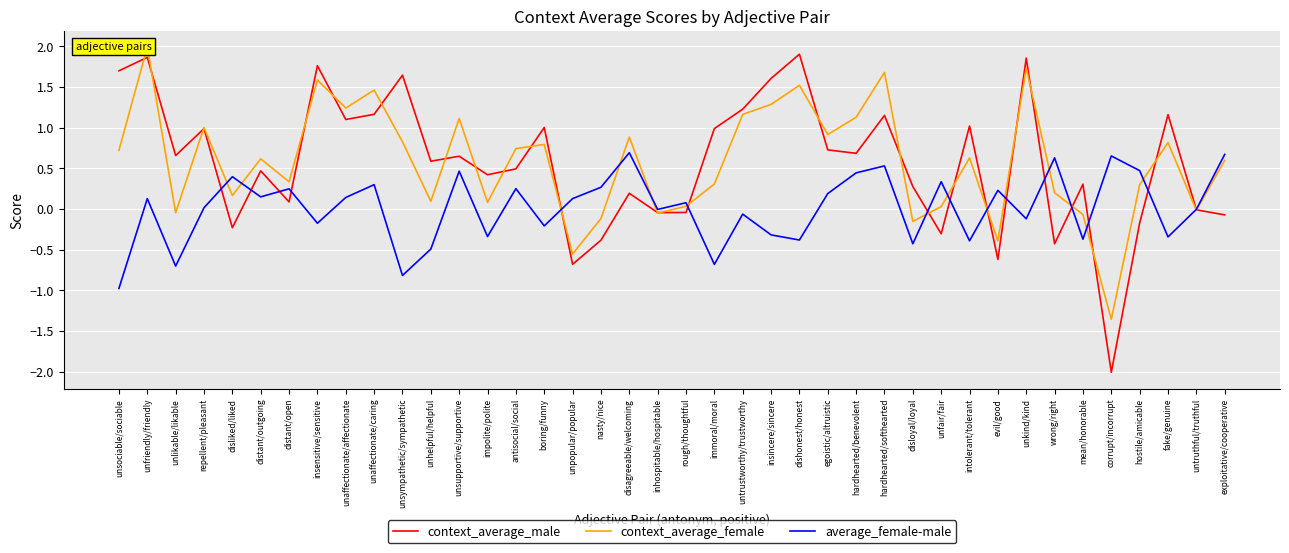

What is the label of the 29th point from the right?

unhelpful/helpful